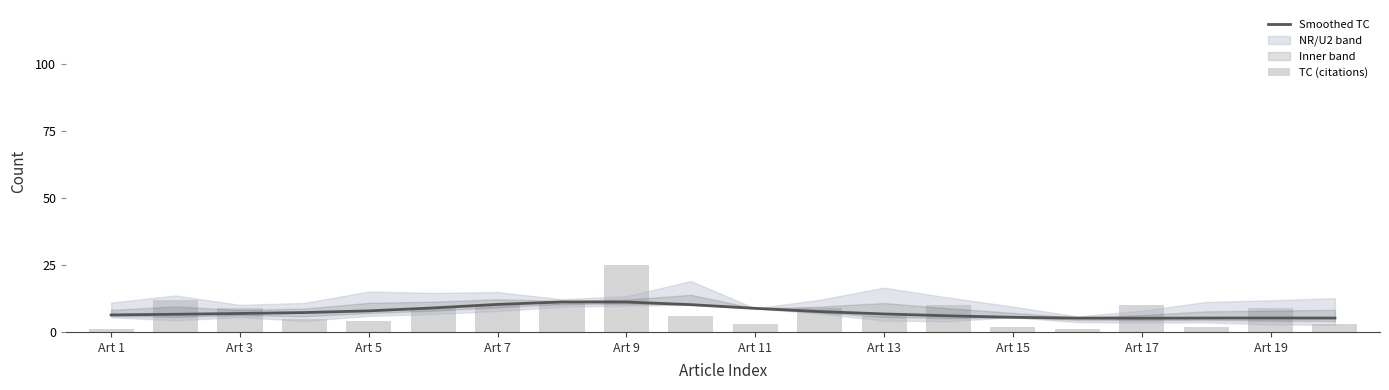

Are the bars horizontal?

No